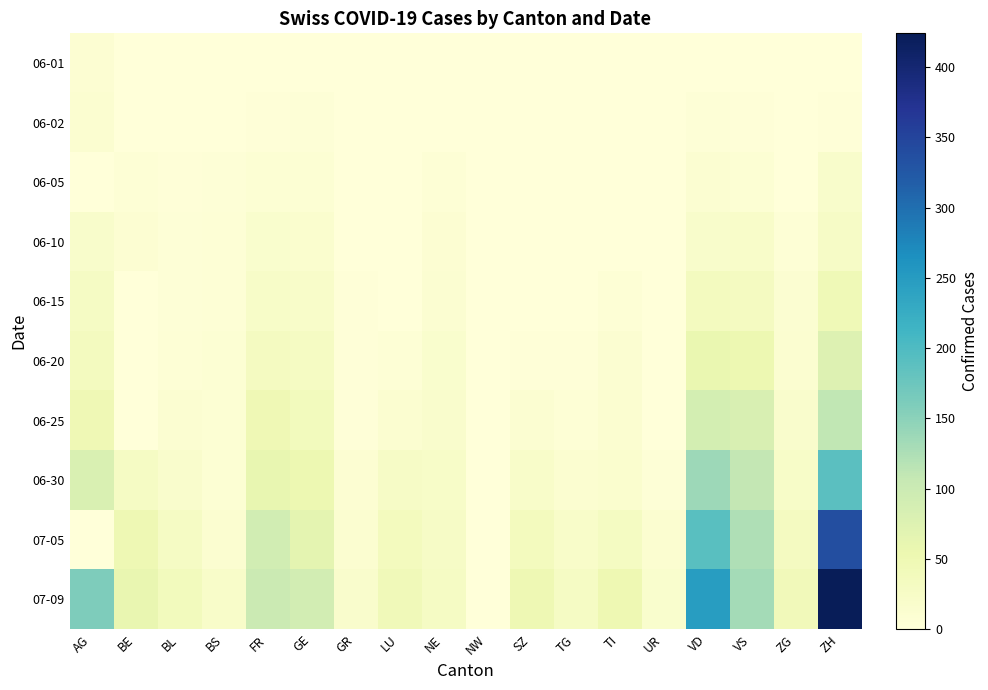

Reading right to left, transcribe all the data shown in this chart.

06-01: ZH=0	ZG=0	VS=1	VD=0	UR=0	TI=0	TG=0	SZ=0	NW=0	NE=0	LU=0	GR=0	GE=1	FR=0	BS=0	BL=1	BE=0	AG=9
06-02: ZH=2	ZG=0	VS=2	VD=4	UR=0	TI=0	TG=0	SZ=0	NW=0	NE=1	LU=0	GR=0	GE=4	FR=2	BS=0	BL=1	BE=1	AG=12
06-05: ZH=19	ZG=0	VS=7	VD=11	UR=0	TI=1	TG=0	SZ=0	NW=0	NE=6	LU=0	GR=1	GE=8	FR=7	BS=4	BL=3	BE=6	AG=0
06-10: ZH=26	ZG=5	VS=20	VD=19	UR=0	TI=1	TG=1	SZ=0	NW=0	NE=9	LU=1	GR=1	GE=14	FR=15	BS=5	BL=4	BE=9	AG=19
06-15: ZH=45	ZG=11	VS=32	VD=34	UR=0	TI=6	TG=1	SZ=1	NW=0	NE=11	LU=0	GR=2	GE=20	FR=22	BS=5	BL=4	BE=0	AG=28
06-20: ZH=75	ZG=13	VS=52	VD=57	UR=0	TI=10	TG=2	SZ=2	NW=0	NE=16	LU=6	GR=2	GE=29	FR=32	BS=7	BL=6	BE=0	AG=34
06-25: ZH=110	ZG=17	VS=82	VD=88	UR=0	TI=12	TG=6	SZ=10	NW=0	NE=18	LU=12	GR=3	GE=38	FR=47	BS=7	BL=10	BE=0	AG=47
06-30: ZH=189	ZG=23	VS=109	VD=136	UR=4	TI=14	TG=12	SZ=21	NW=0	NE=22	LU=25	GR=9	GE=52	FR=61	BS=7	BL=17	BE=27	AG=81
07-05: ZH=337	ZG=33	VS=124	VD=191	UR=12	TI=31	TG=21	SZ=35	NW=0	NE=25	LU=36	GR=12	GE=66	FR=92	BS=12	BL=27	BE=49	AG=0
07-09: ZH=424	ZG=41	VS=132	VD=247	UR=16	TI=50	TG=27	SZ=49	NW=1	NE=28	LU=43	GR=18	GE=90	FR=100	BS=21	BL=38	BE=59	AG=160